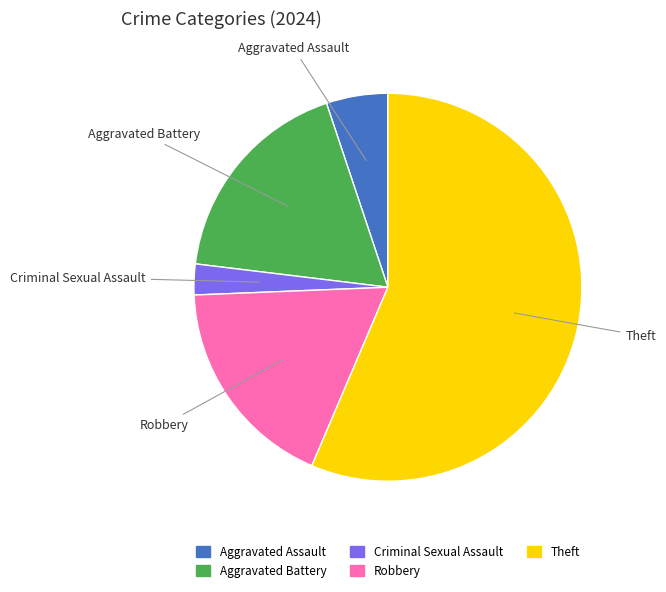

The Theft slice represents 56% of the pie. True or false?

True